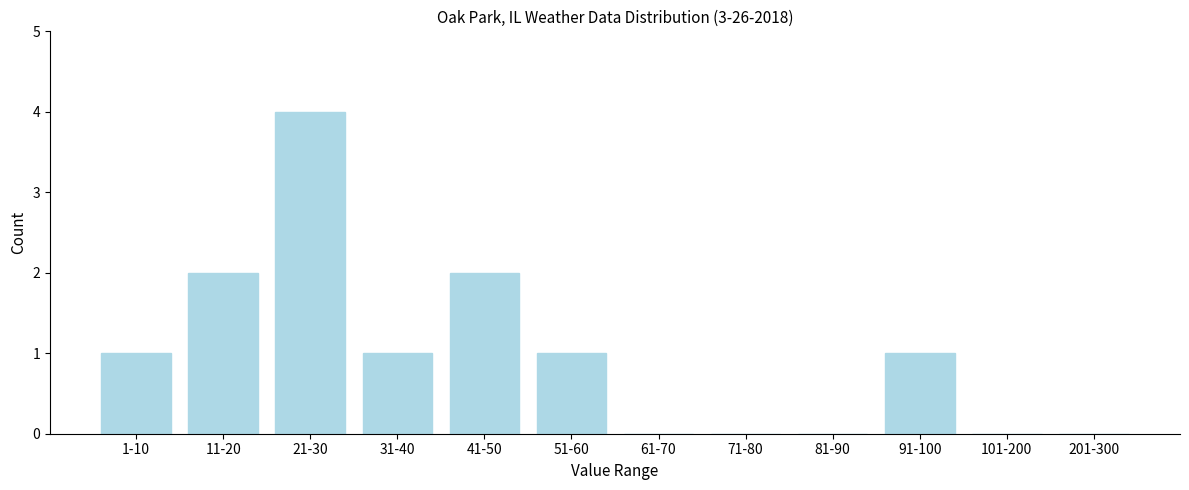

Reading left to right, list all the values displayed in this chart.

1-10=1	11-20=2	21-30=4	31-40=1	41-50=2	51-60=1	61-70=0	71-80=0	81-90=0	91-100=1	101-200=0	201-300=0